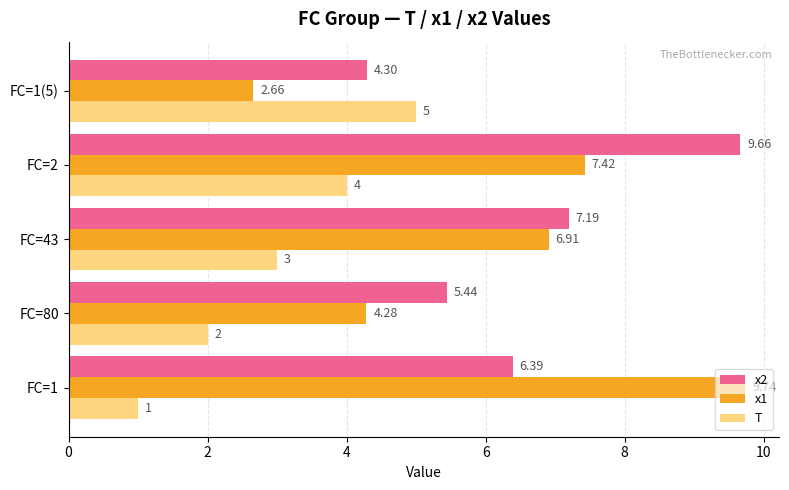

At which label is x1 closest to 6?

FC=43